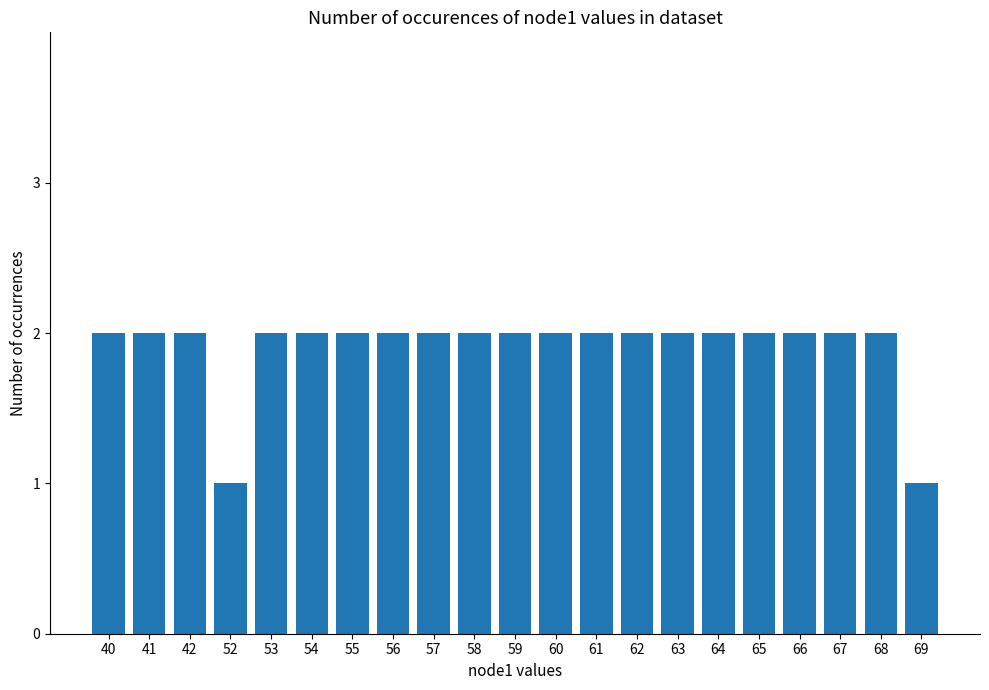

True or false: the data shows 1 at 54.

False